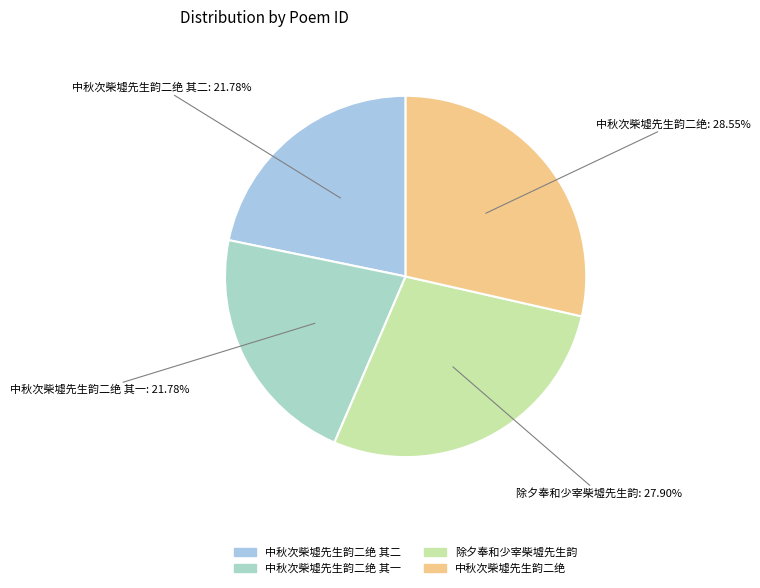

Is it true that 除夕奉和少宰柴墟先生韵 is 28% of the pie?

True